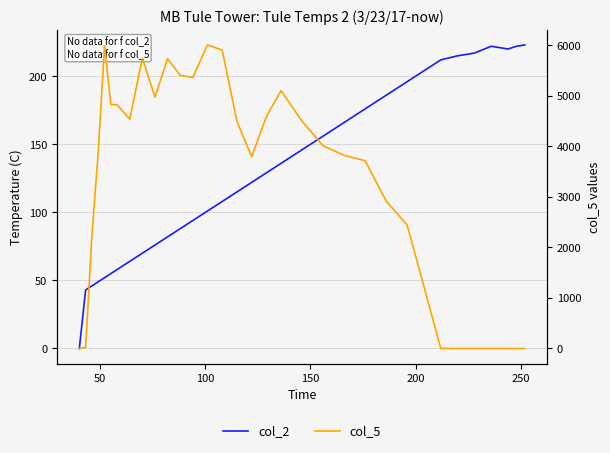

At how many categories does at least one series exceed 1484?

23